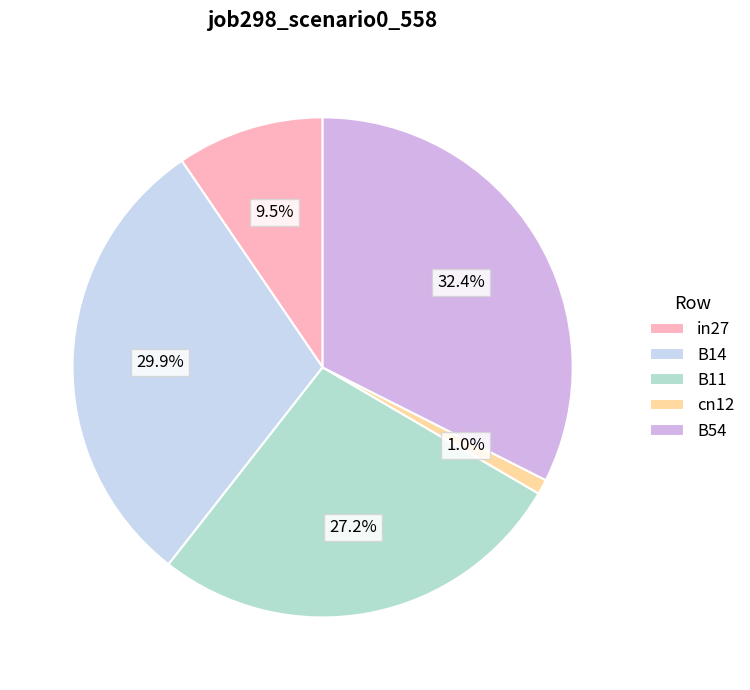

Count the number of slices in the pie.

5